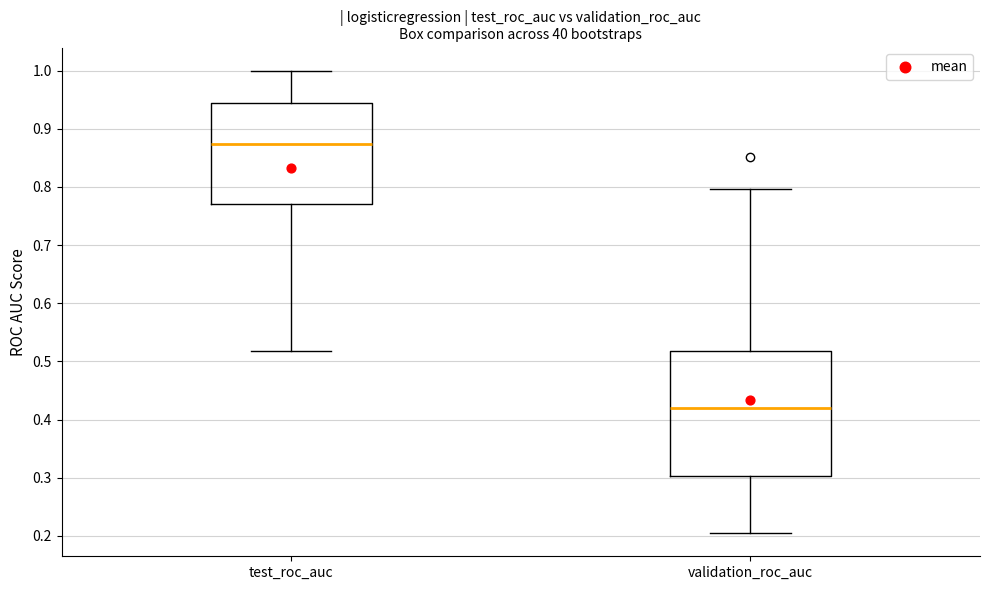

Reading left to right, transcribe this box plot: for each box, give where its median line is, the range the box spans, and where its two whiskers end, as read against the y-axis. The values are not printed on the chart, so give them approximately, as read against the axis.

test_roc_auc: median 0.87, box 0.77 to 0.94, whiskers 0.52 to 1.00
validation_roc_auc: median 0.42, box 0.30 to 0.52, whiskers 0.20 to 0.80